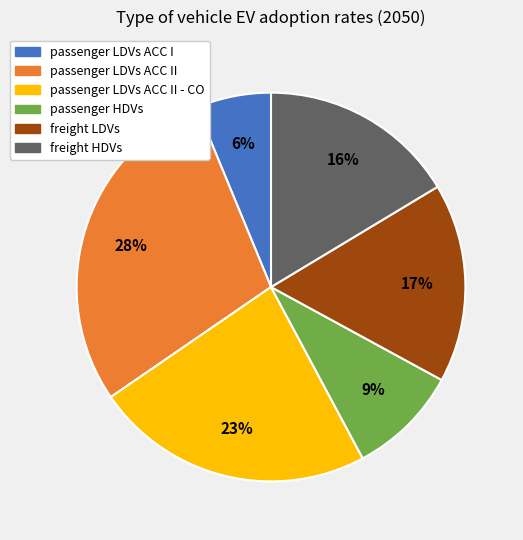

Is there a majority slice in this chart?

No